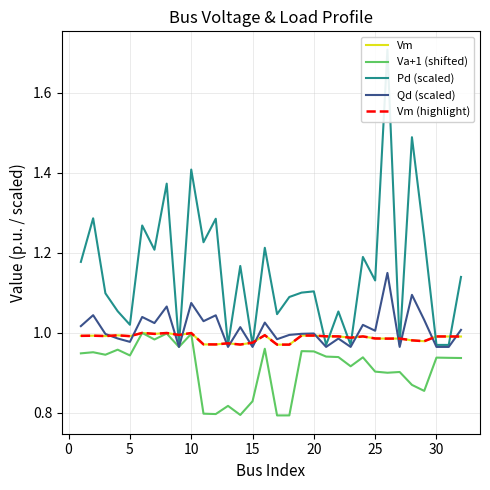

Reading left to right, list all the values displayed in this chart.

Vm: 1.0	1.0	1.0	1.0	1.0	1.0	1.0	1.0	1.0	1.0	1.0	1.0	1.0	1.0	1.0	1.0	1.0	1.0	1.0	1.0	1.0	1.0	1.0	1.0	1.0	1.0	1.0	1.0	1.0	1.0	1.0	1.0
Va+1 (shifted): 0.9	1.0	0.9	1.0	0.9	1.0	1.0	1.0	1.0	1.0	0.8	0.8	0.8	0.8	0.8	1.0	0.8	0.8	1.0	1.0	0.9	0.9	0.9	0.9	0.9	0.9	0.9	0.9	0.9	0.9	0.9	0.9
Pd (scaled): 1.2	1.3	1.1	1.1	1.0	1.3	1.2	1.4	1.0	1.4	1.2	1.3	1.0	1.2	1.0	1.2	1.0	1.1	1.1	1.1	1.0	1.1	1.0	1.2	1.1	1.7	1.0	1.5	1.2	1.0	1.0	1.1
Qd (scaled): 1.0	1.0	1.0	1.0	1.0	1.0	1.0	1.1	1.0	1.1	1.0	1.0	1.0	1.0	1.0	1.0	1.0	1.0	1.0	1.0	1.0	1.0	1.0	1.0	1.0	1.2	1.0	1.1	1.0	1.0	1.0	1.0
Vm (highlight): 1.0	1.0	1.0	1.0	1.0	1.0	1.0	1.0	1.0	1.0	1.0	1.0	1.0	1.0	1.0	1.0	1.0	1.0	1.0	1.0	1.0	1.0	1.0	1.0	1.0	1.0	1.0	1.0	1.0	1.0	1.0	1.0